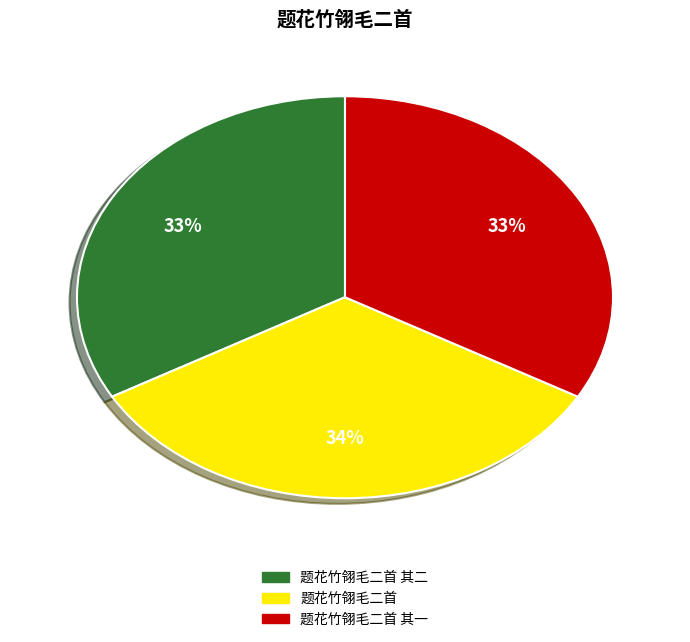

Is there a majority slice in this chart?

No